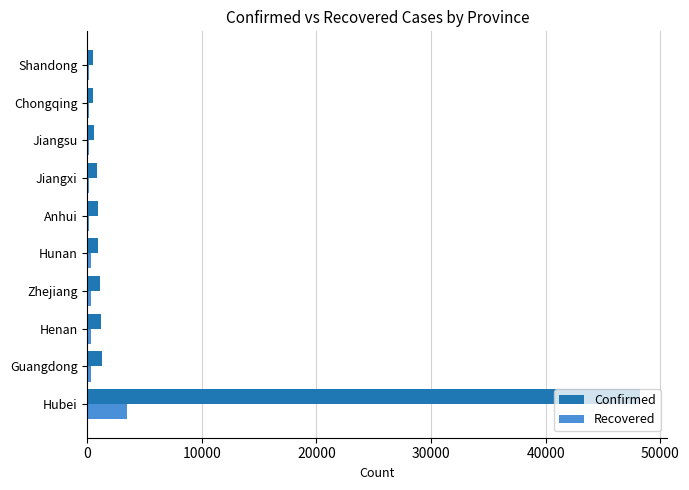

The value of Recovered at Hubei is 3459. True or false?

True